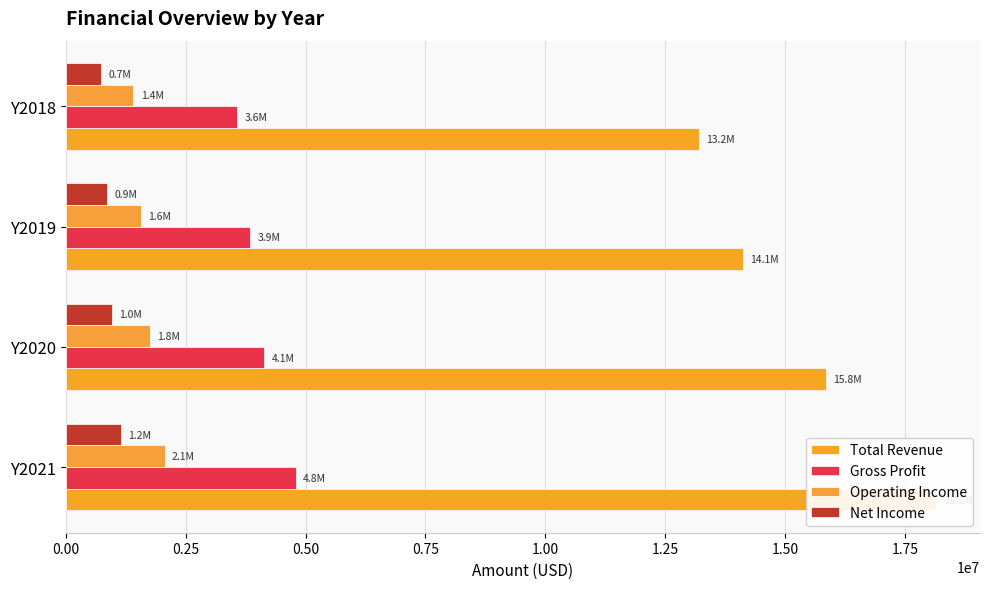

What is the maximum value for Operating Income?

2060000